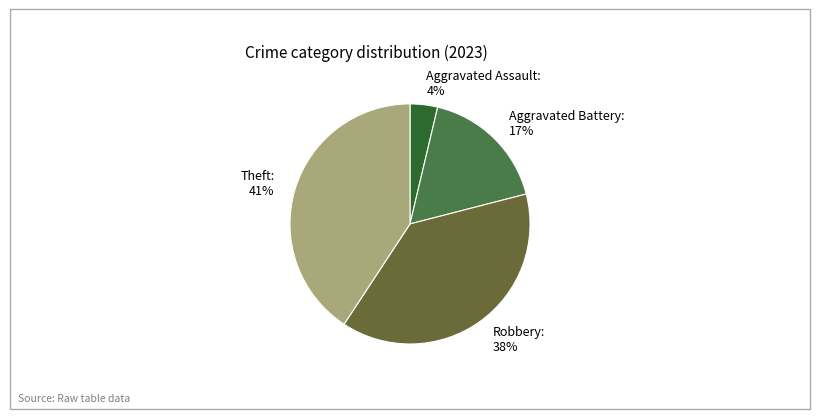

Rank the categories by value from lowest to highest.

Aggravated Assault, Aggravated Battery, Robbery, Theft